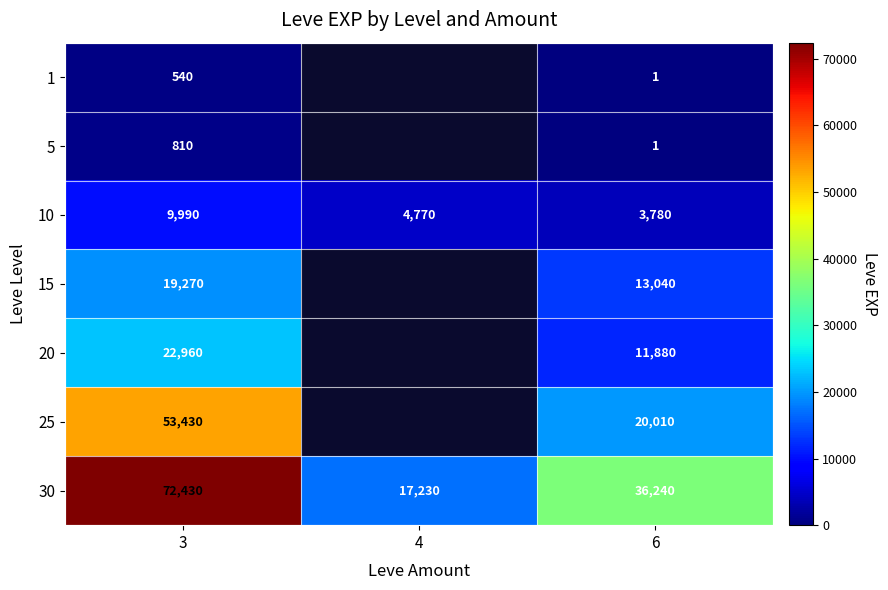

True or false: 10 has a value of 2825 at 4.

False